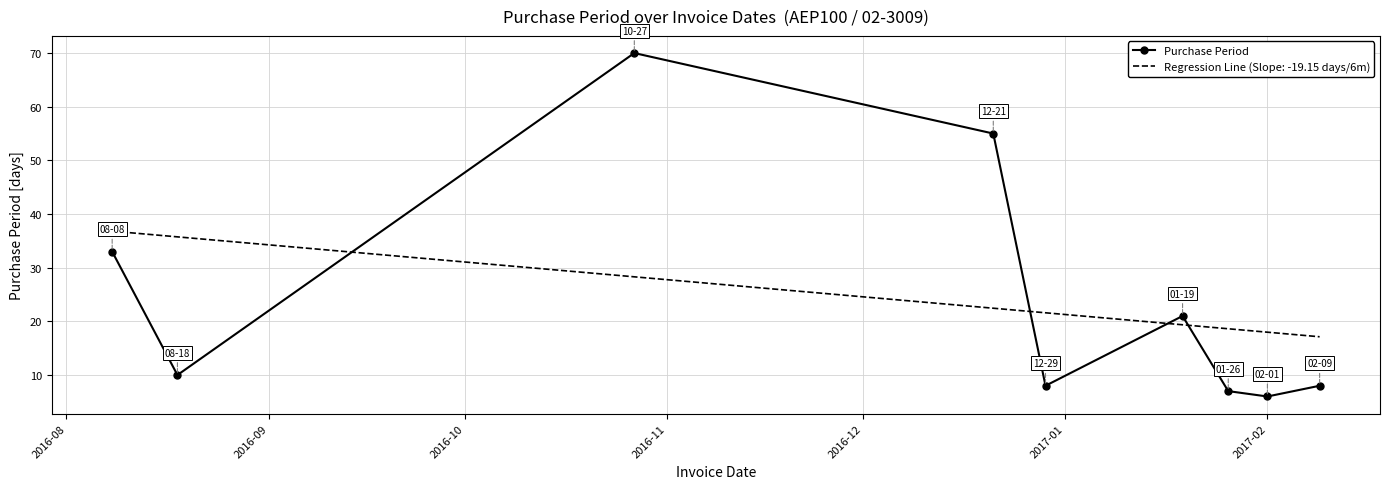

What is the maximum value shown in the chart?

70.0